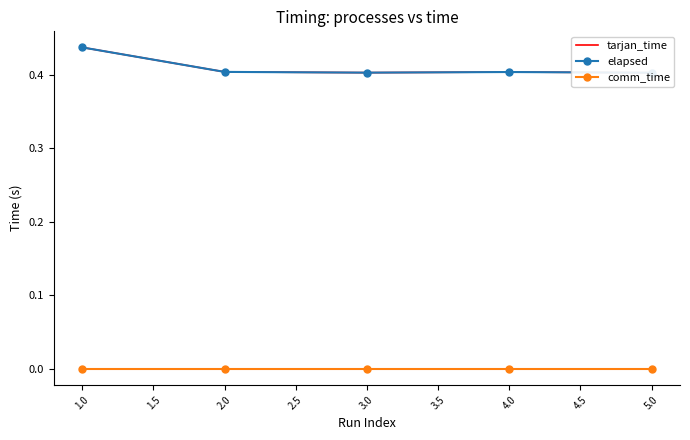

What is the sum of all tarjan_time values?

2.1